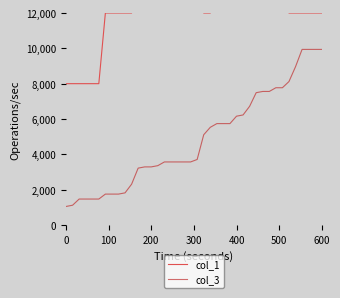

How many data points does each series have?

40